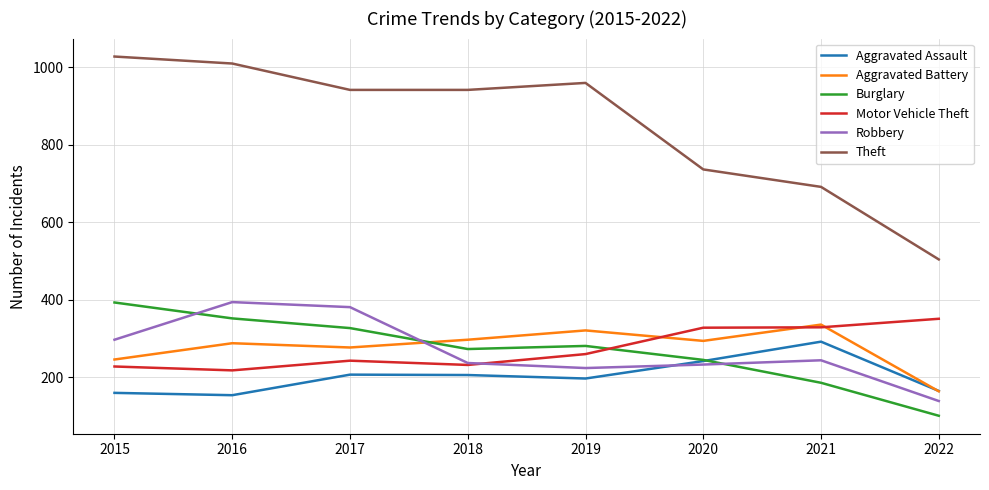

How many categories are shown in the chart?

8